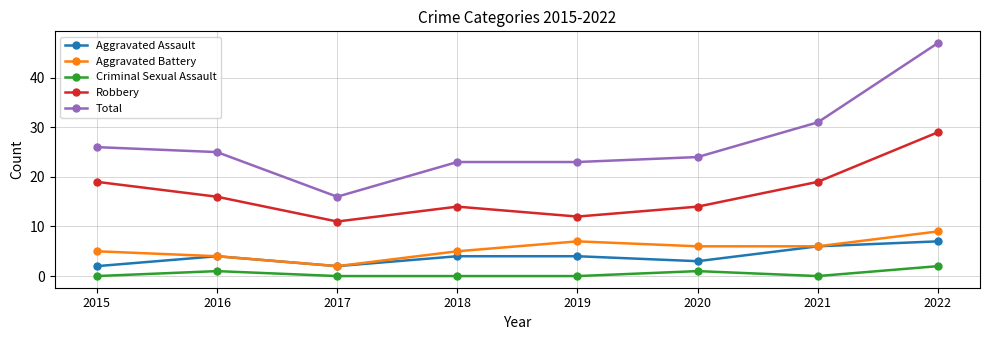

At which label does Robbery reach its minimum?

2017